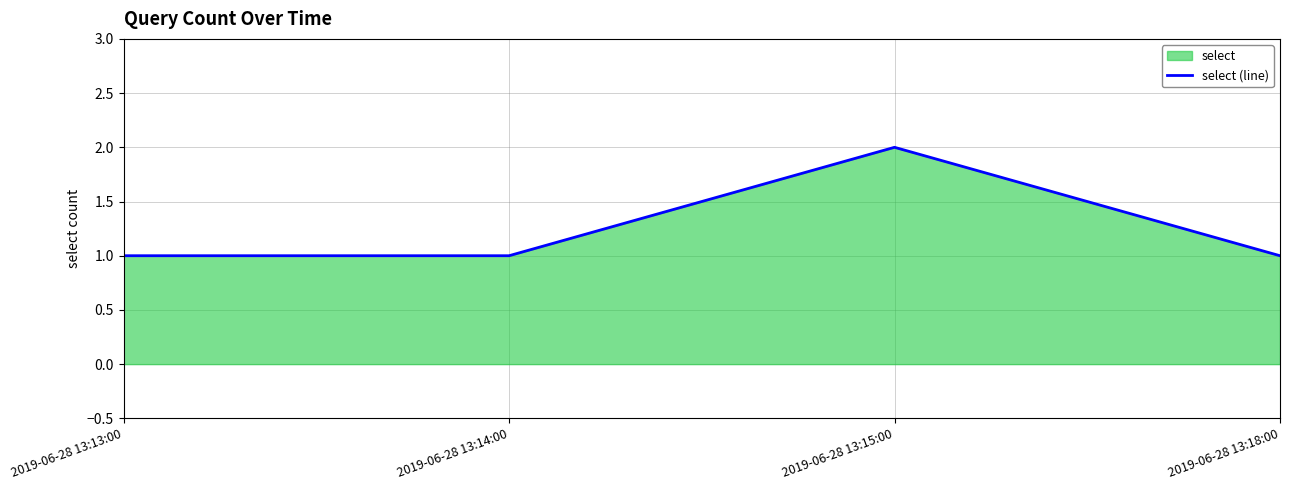

Reading left to right, list all the values displayed in this chart.

1	1	2	1